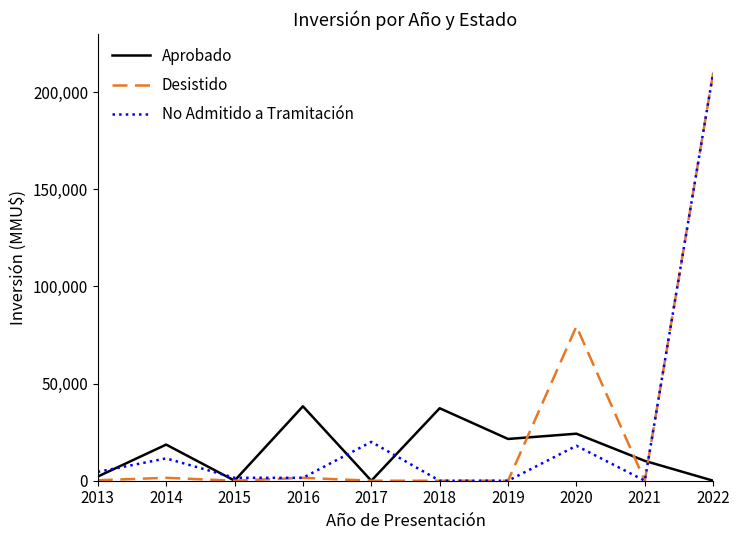

Which series changed the most between 2014 and 2020?

Desistido